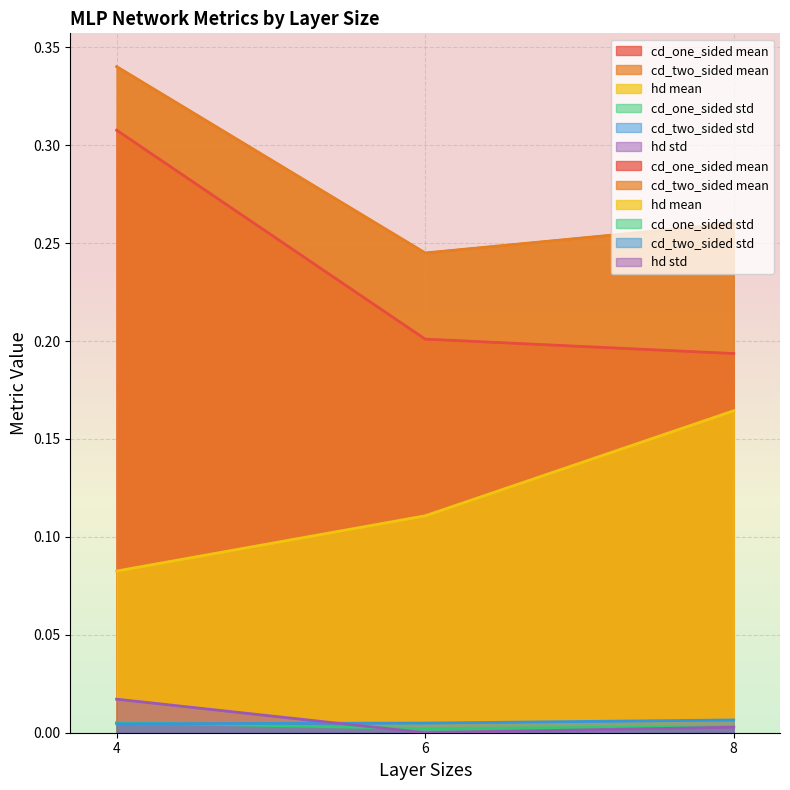

Is it true that cd_two_sided std equals 0.0 at 6?

False